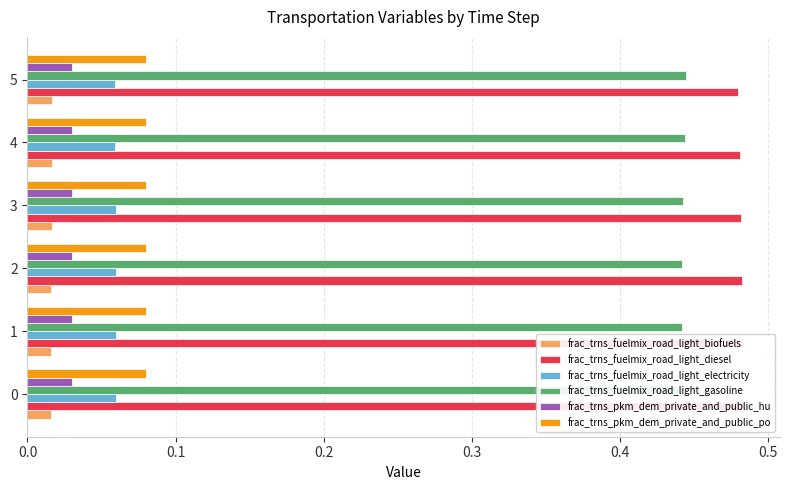

The value of frac_trns_pkm_dem_private_and_public_po at 0.5 is 0.1. True or false?

False